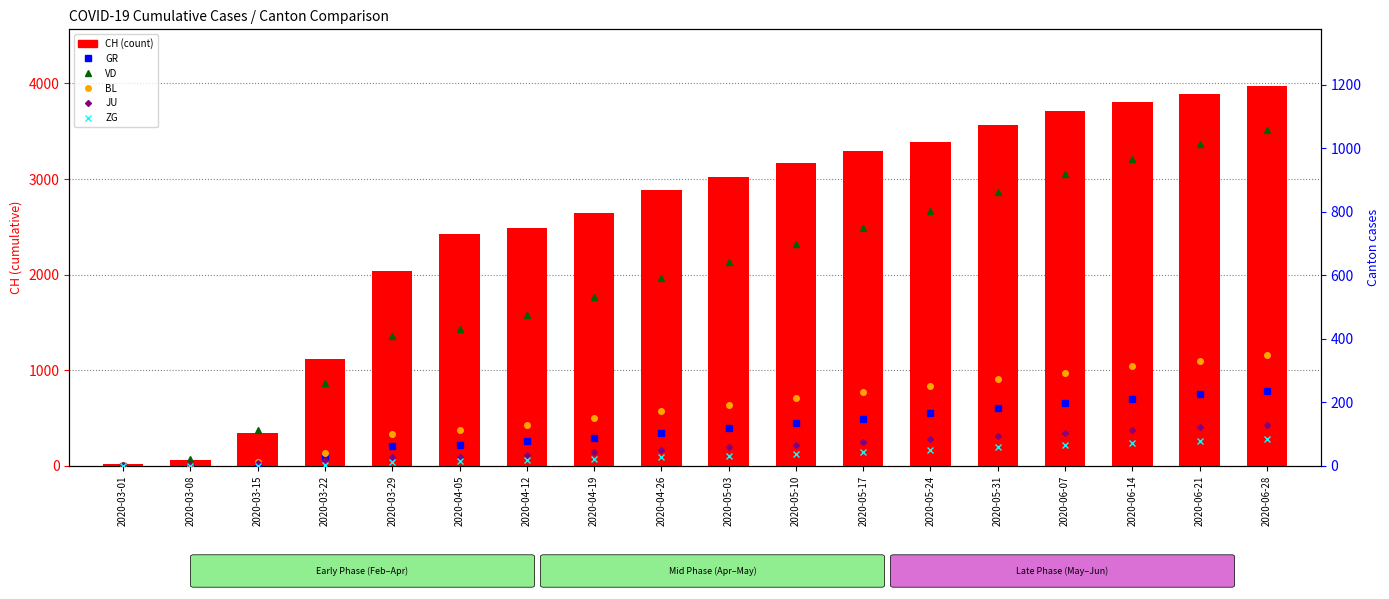

At how many categories does at least one series exceed 747?

15